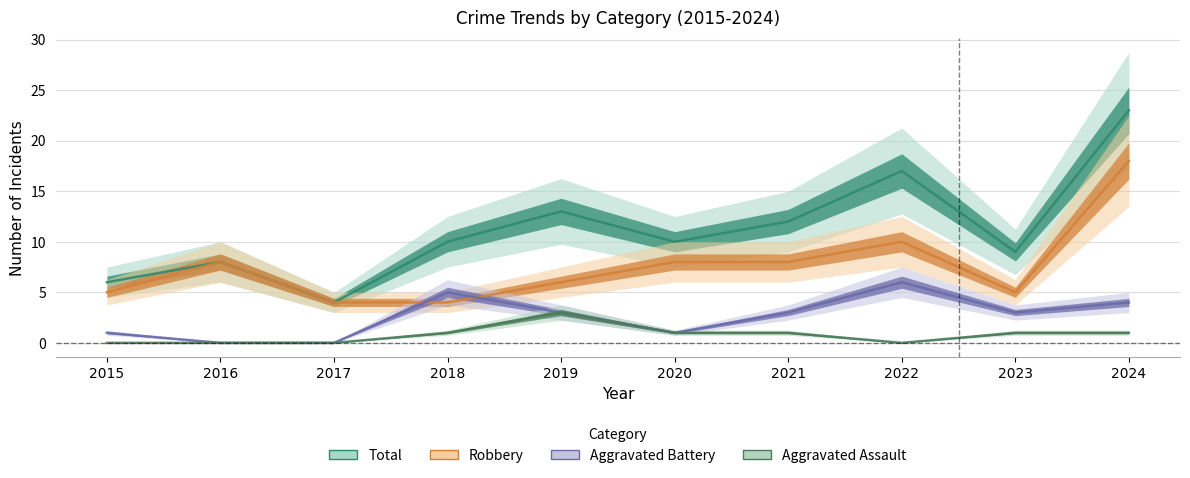

What is the approximate value of Total at 2015?

6